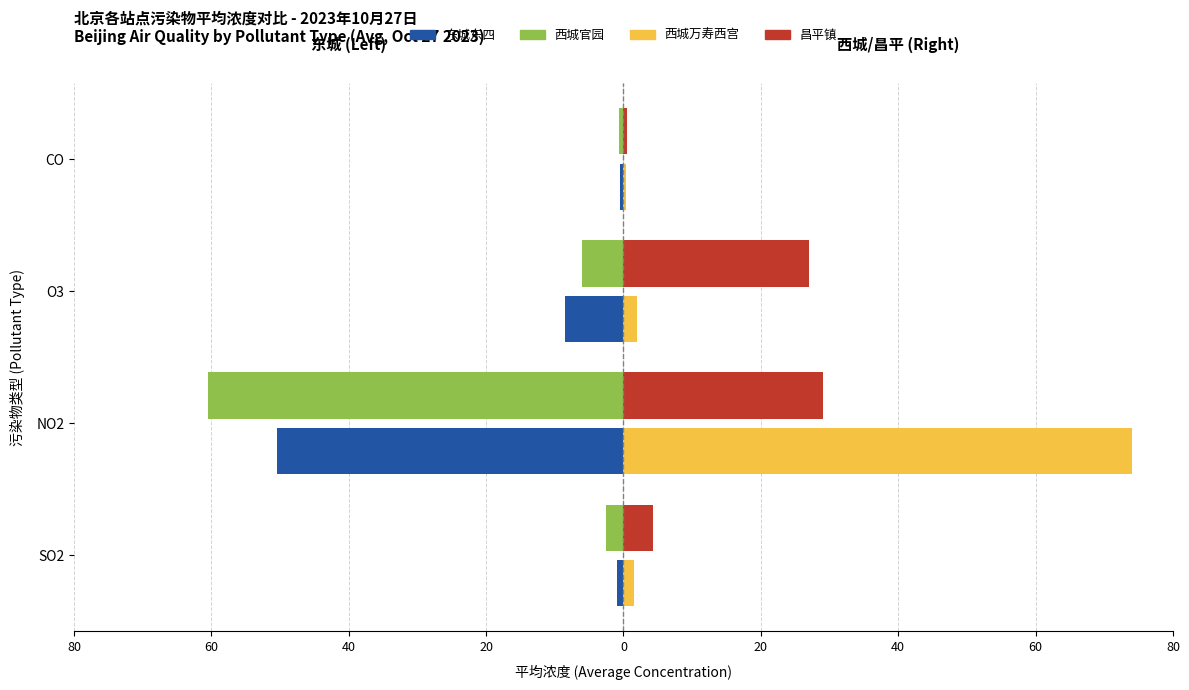

What are all the series names shown in the legend?

东城东四, 西城官园, 西城万寿西宫, 昌平镇